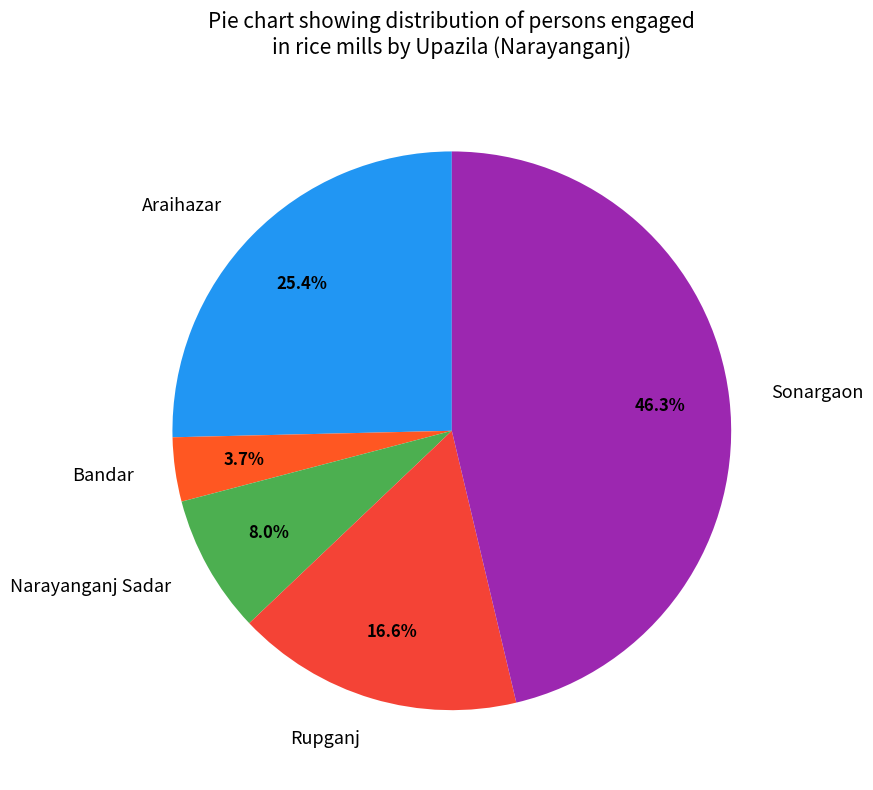

The Sonargaon slice represents 56% of the pie. True or false?

False